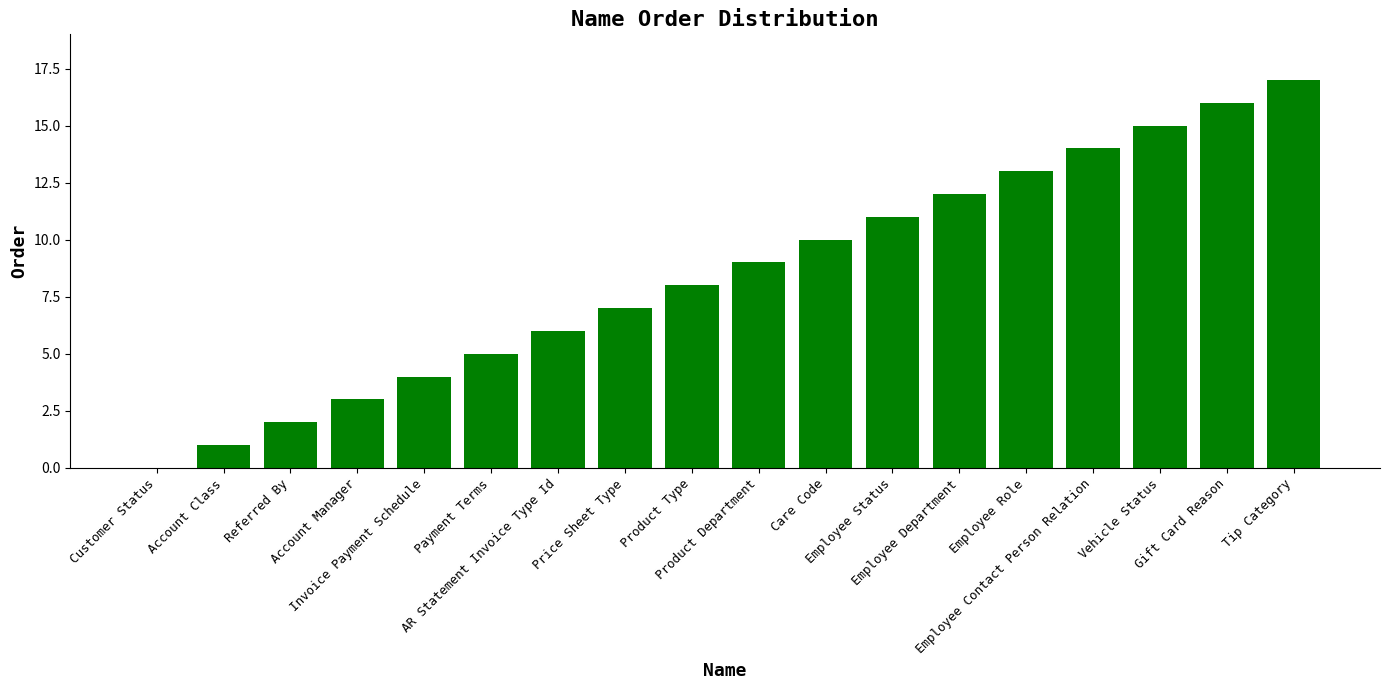

Which category has the highest value across all series?

Tip Category